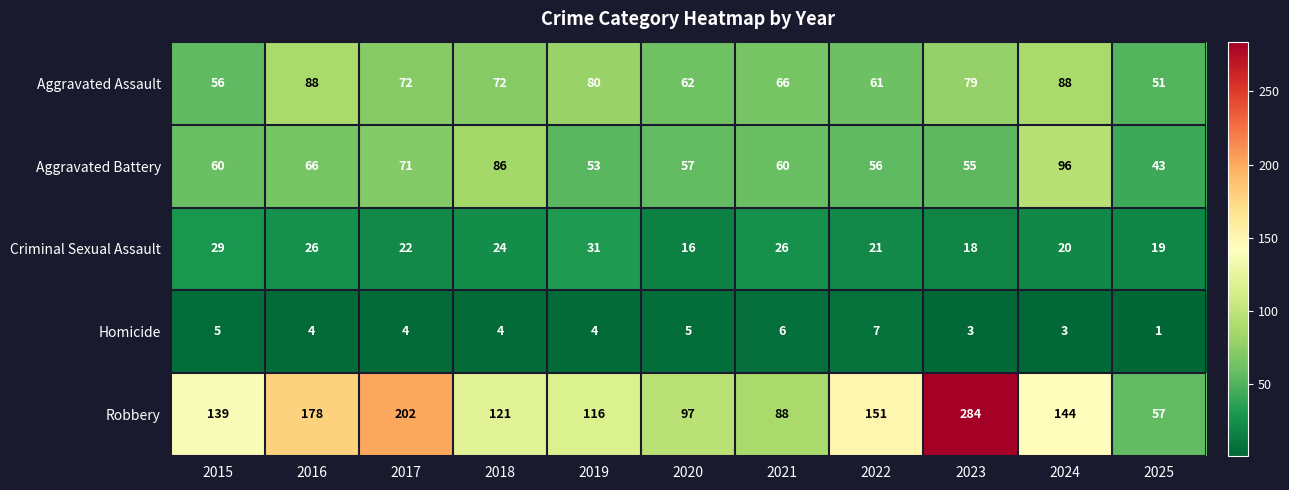

Rank the series at 2025 from highest to lowest value.

Robbery, Aggravated Assault, Aggravated Battery, Criminal Sexual Assault, Homicide